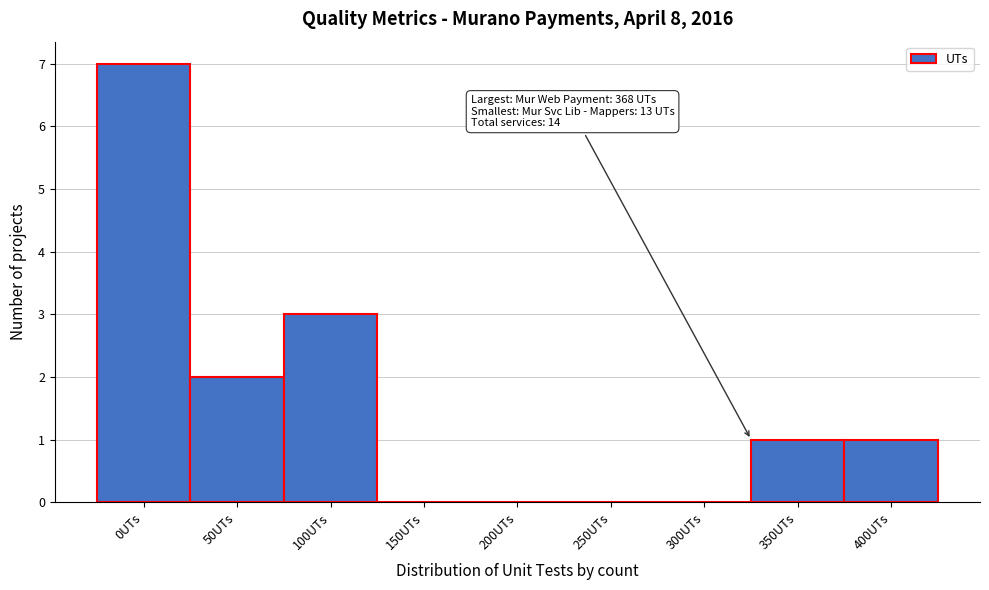

Reading left to right, extract all data points from this chart.

0UTs=7	50UTs=2	100UTs=3	150UTs=0	200UTs=0	250UTs=0	300UTs=0	350UTs=1	400UTs=1